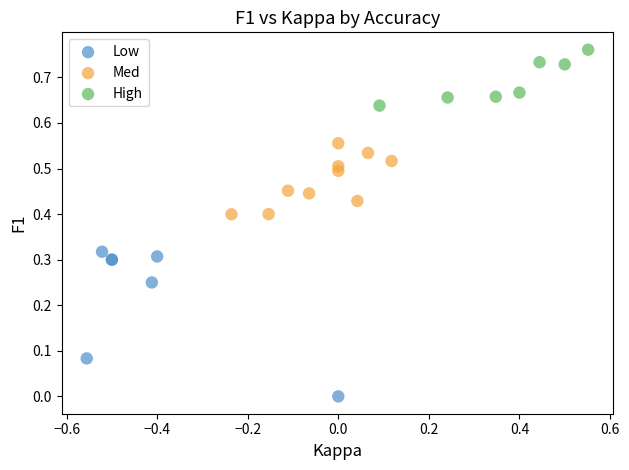

What are all the series names shown in the legend?

Low, Med, High